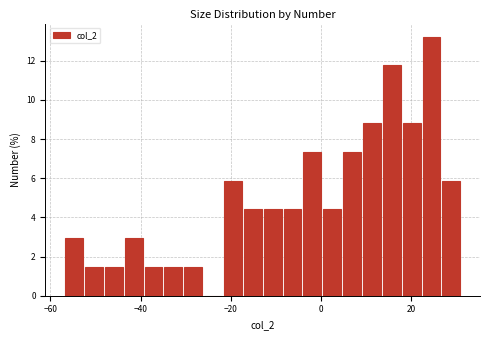

Around what value on the x-axis is the tallest bar? Give the approximate position of its centre, as read against the axis.

24